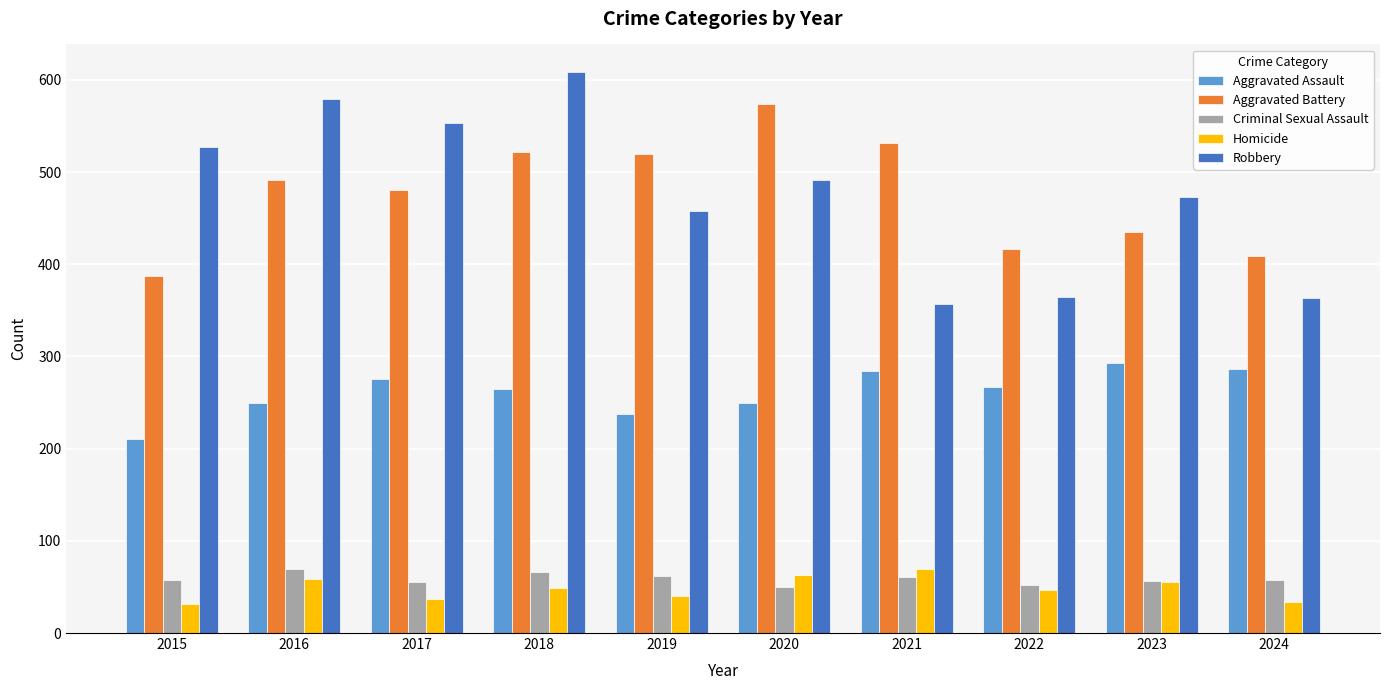

The value of Aggravated Battery at 2018 is 522. True or false?

True